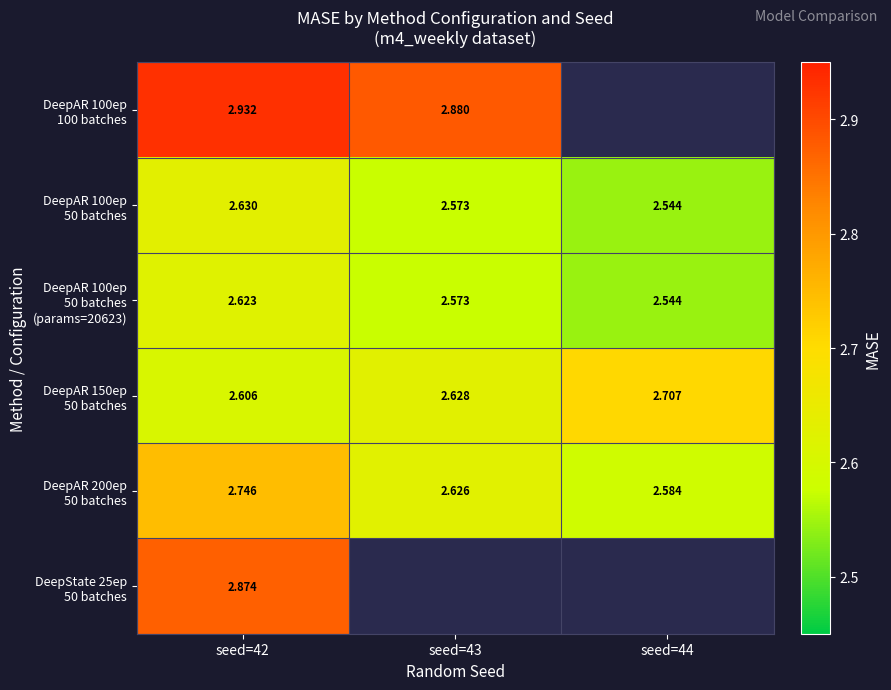

The DeepAR 200ep 50 batches series shows 2.6 at seed=44. True or false?

True